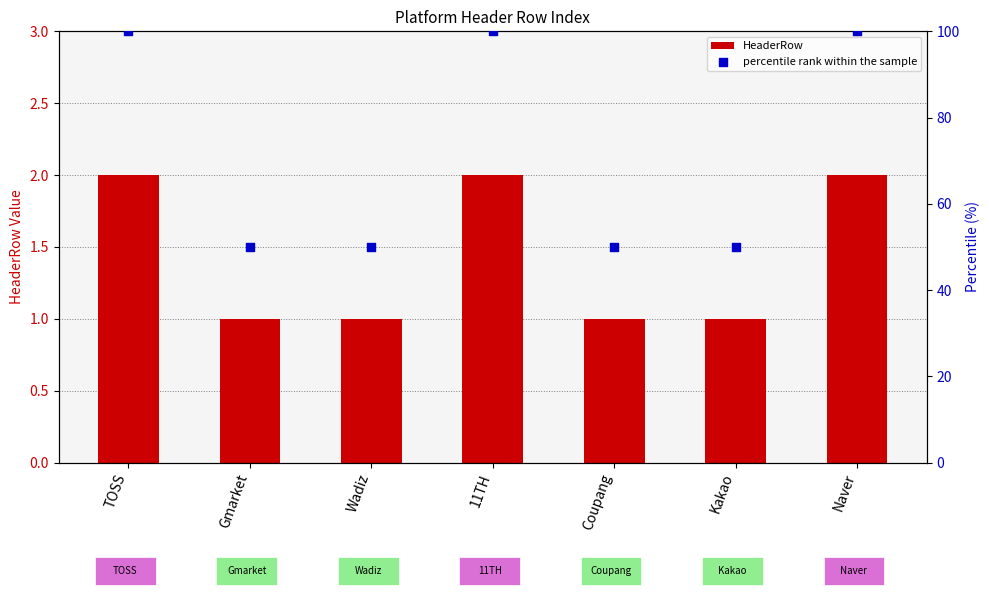

Which series reaches the minimum Y coordinate?

HeaderRow